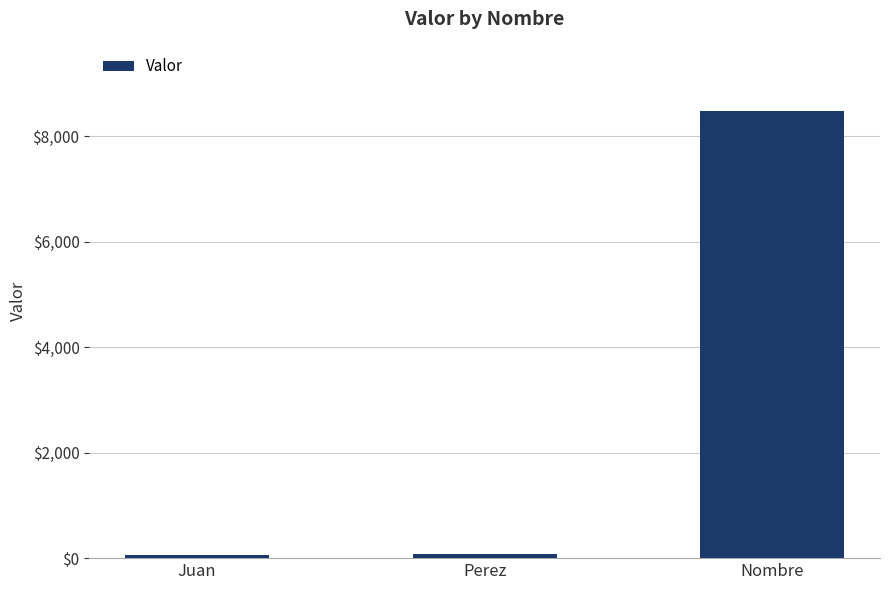

What is the greatest value displayed?

8465.0